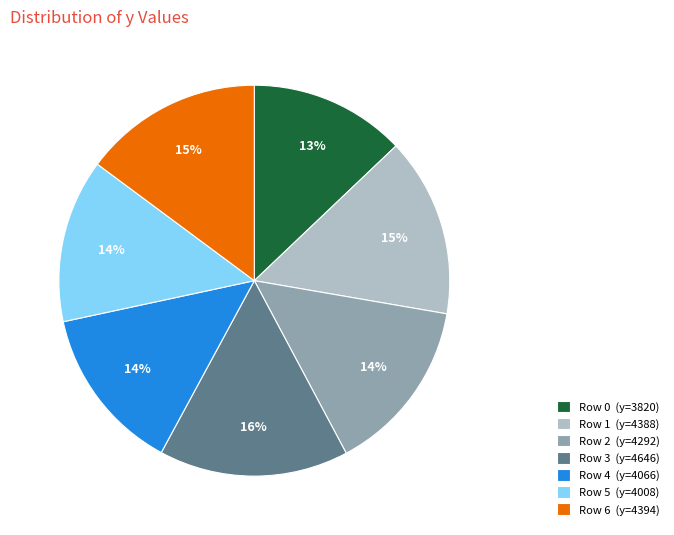

To the nearest percent, what is the average slice percentage?

14%